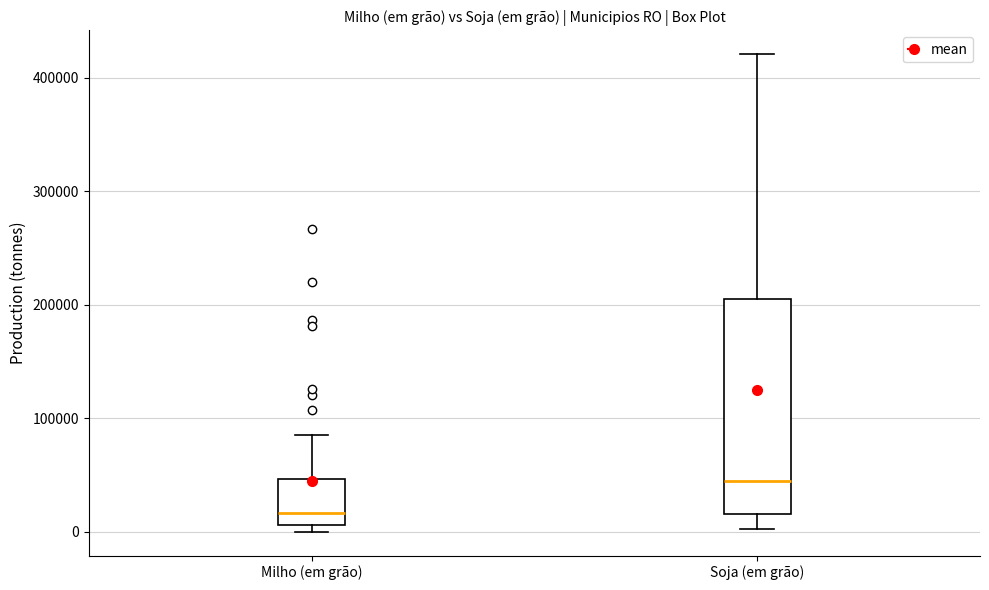

Where is the upper edge of the box for Soja (em grão) on the y-axis? The values are not printed on the chart, so give them approximately, as read against the axis.

210000